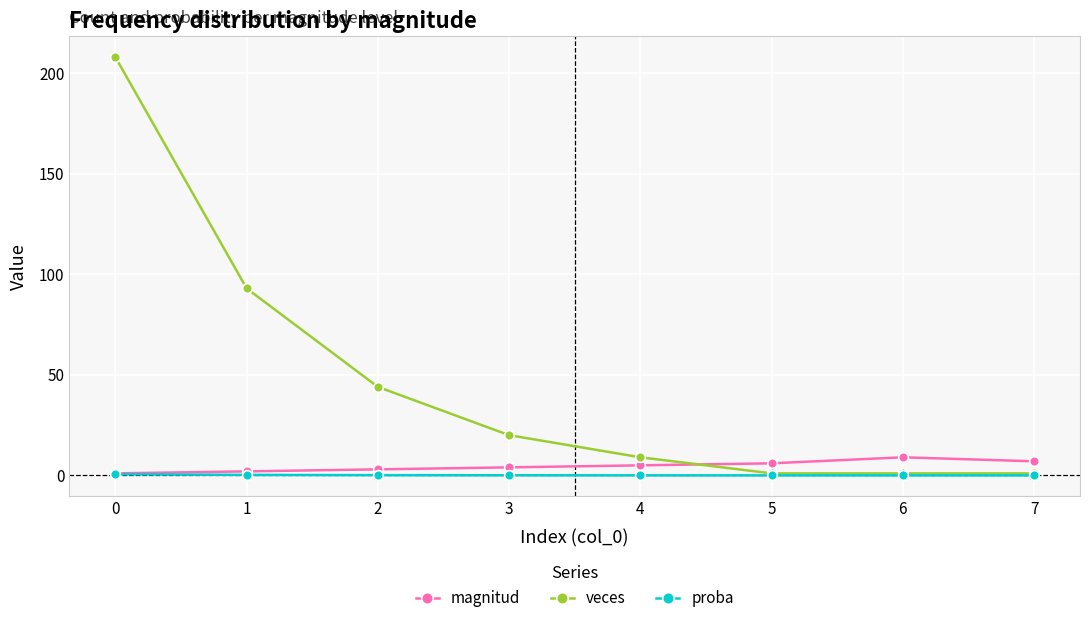

Does the chart display data point markers on the line(s)?

Yes